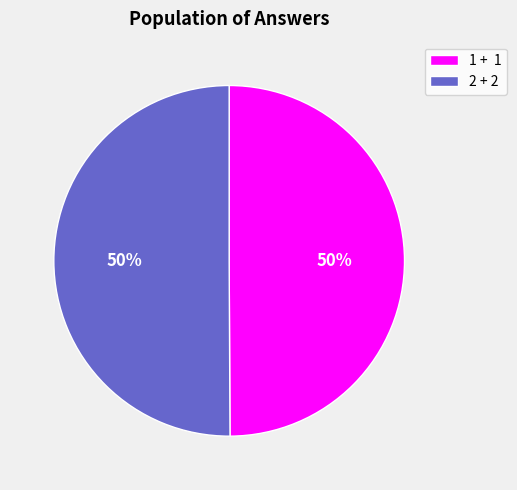

To the nearest percent, what portion does 1 + 1 represent?

50%